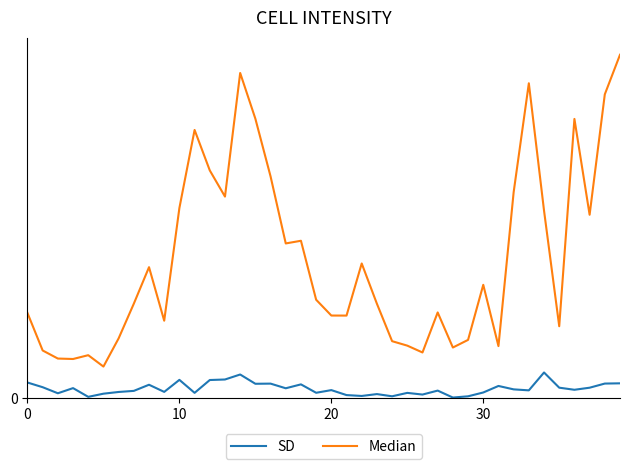

List the series in order of their peak value, lowest first.

SD, Median